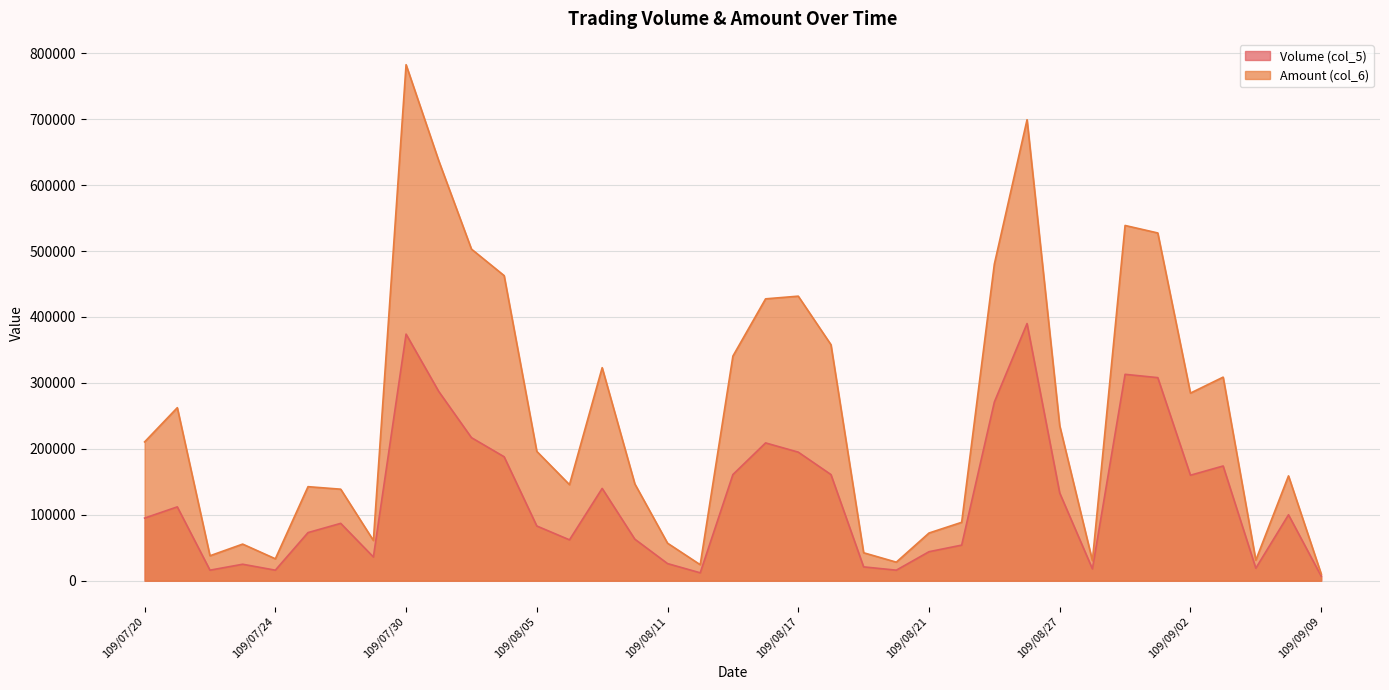

Reading right to left, extract all data points from this chart.

Volume (col_5): 7000	100000	19000	174000	160000	308000	313000	18000	133000	390000	271000	54000	44000	16000	21000	161000	195000	209000	161000	12000	26000	63000	140000	62000	83000	188000	217000	287000	374000	36000	87000	73000	16000	25000	16000	112000	95000
Amount (col_6): 10310	159000	31160	308740	284530	527390	538750	30470	234980	699110	480190	88590	72330	28160	42410	357990	431550	427480	340640	24300	56950	146800	323090	145690	196140	462720	502940	636840	782570	61030	138820	142640	33280	55550	37870	262420	210550